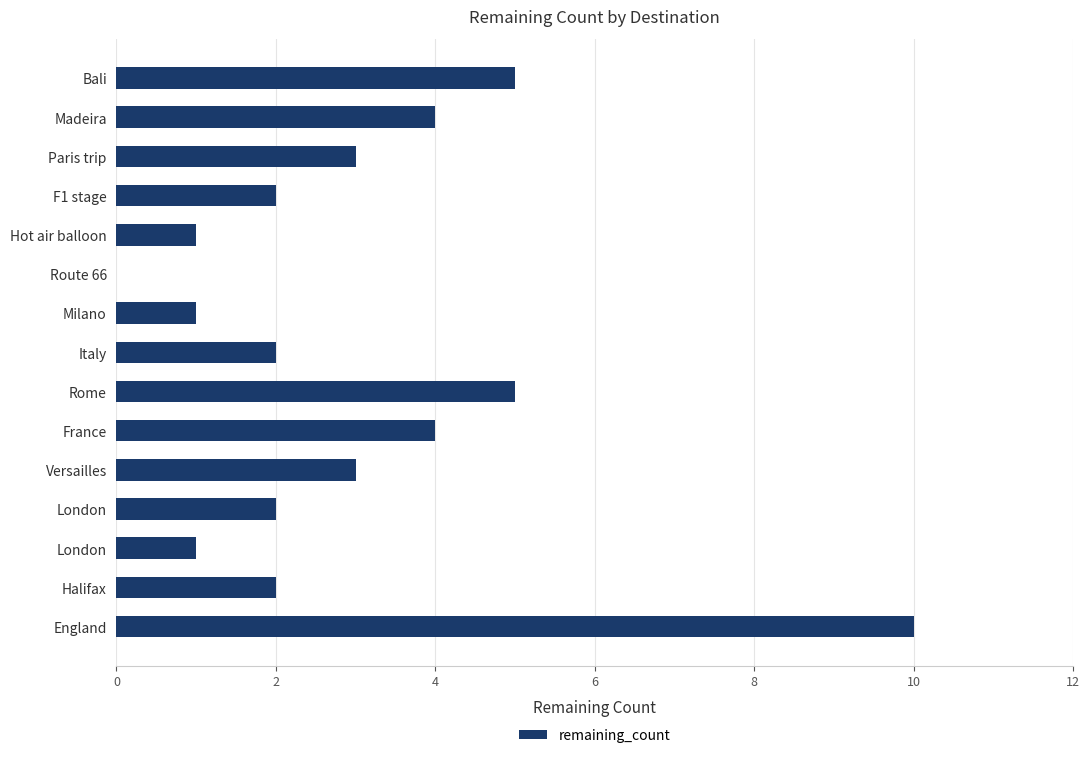

How many values are above zero?

14